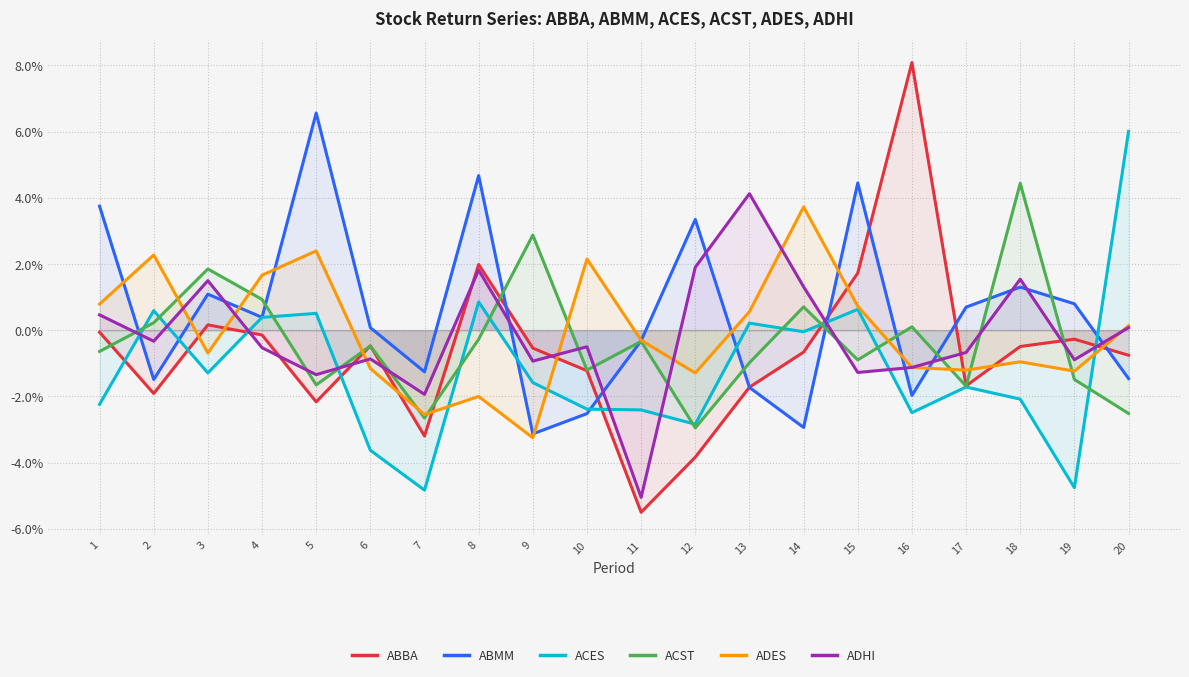

What are all the series names shown in the legend?

ABBA, ABMM, ACES, ACST, ADES, ADHI